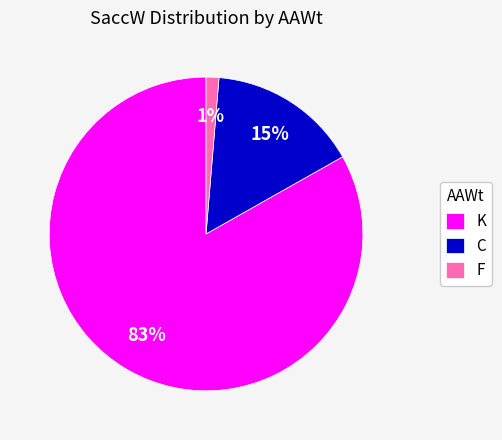

The C slice represents 15% of the pie. True or false?

True